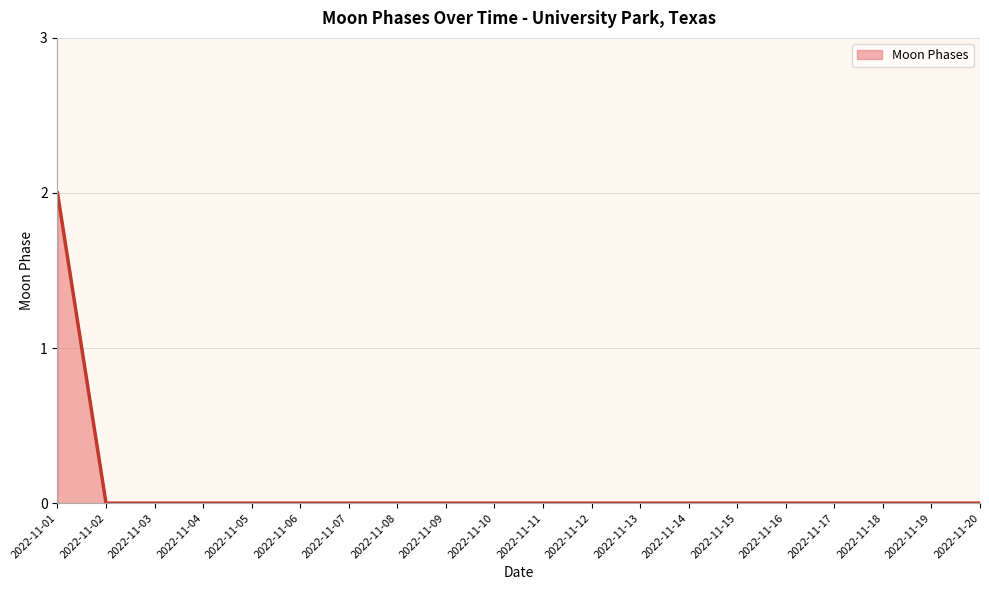

Which category has the highest value across all series?

2022-11-01